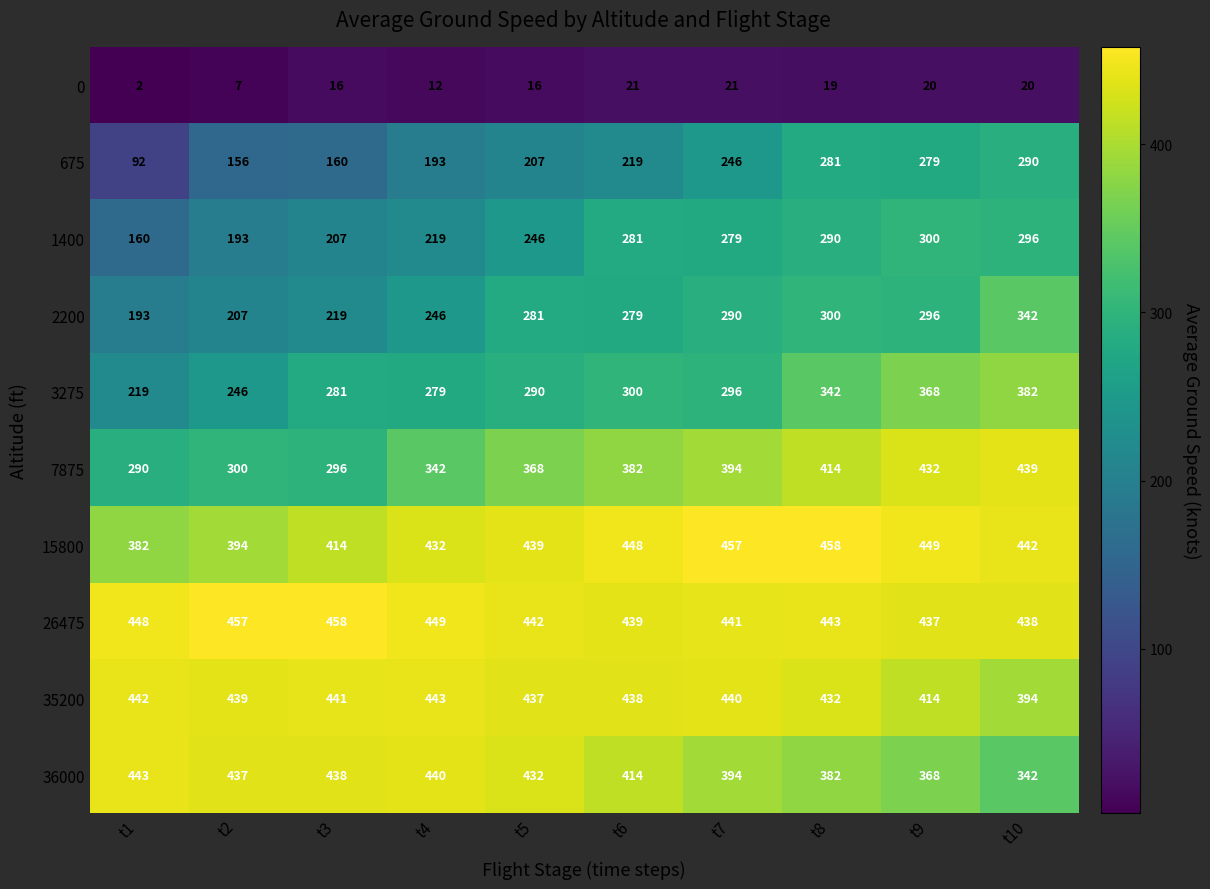

What is the difference between the maximum and minimum values in the 26475 series?

21